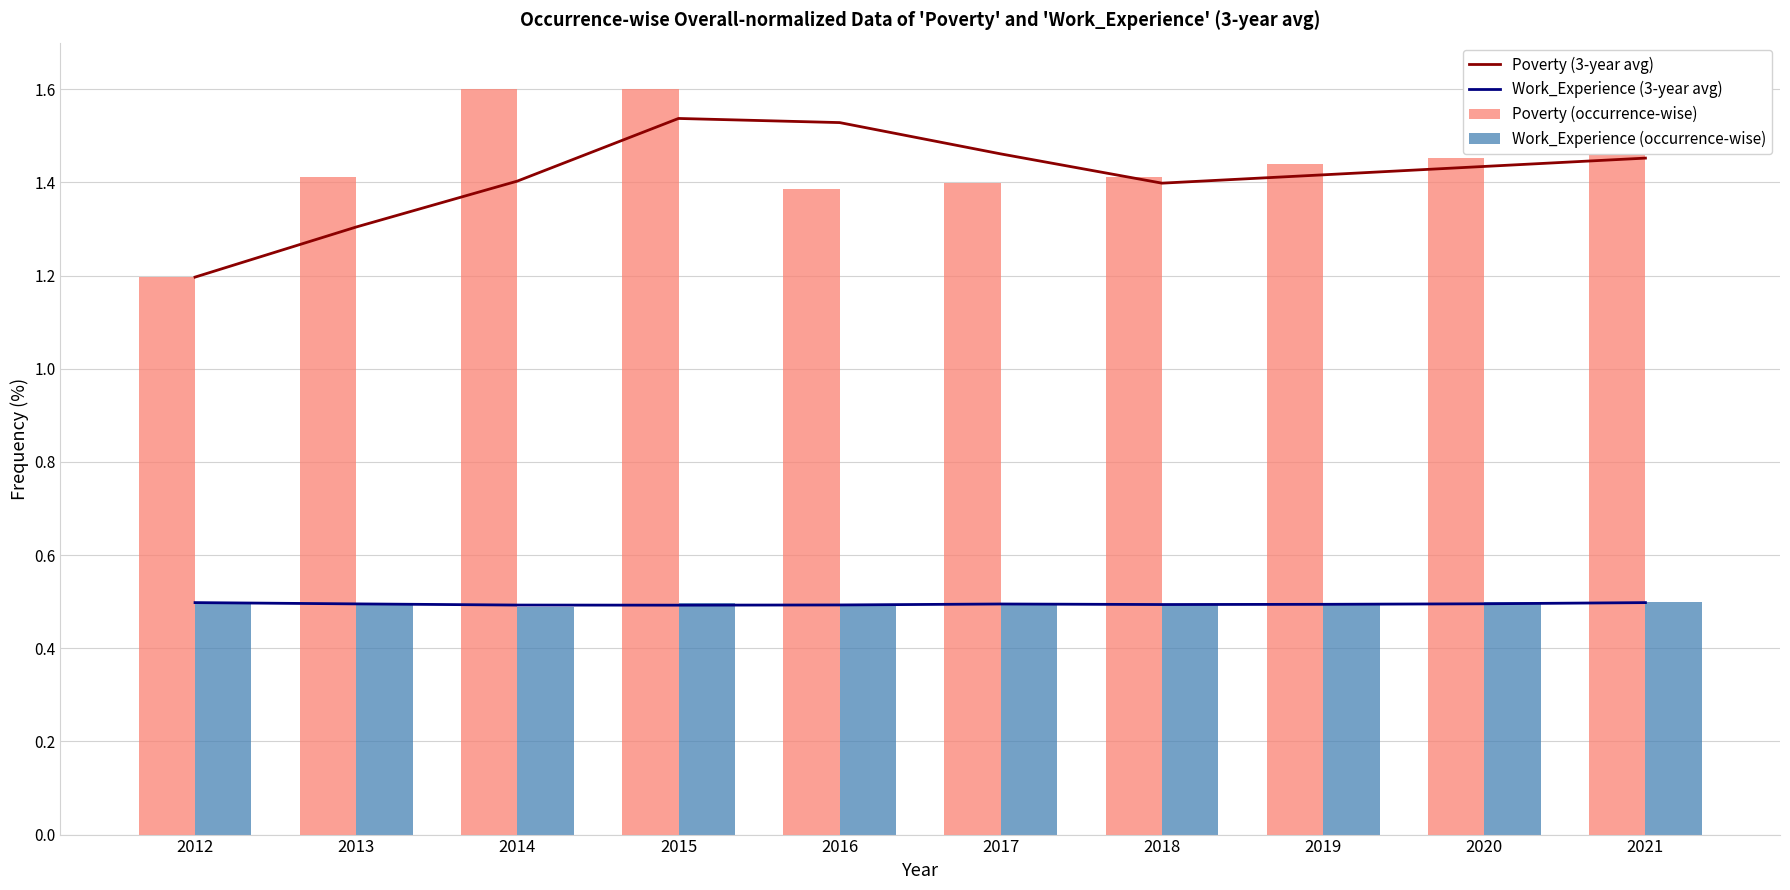

True or false: Work_Experience (3-year avg) has a value of 0.3 at 2018.

False